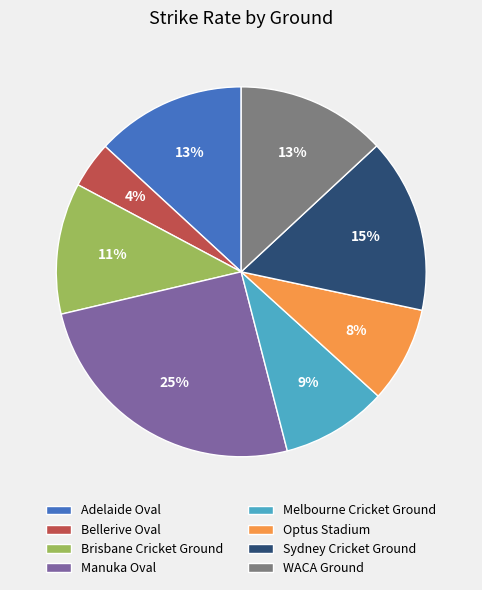

To the nearest percent, what is the difference between the Optus Stadium and Melbourne Cricket Ground slice percentages?

1%